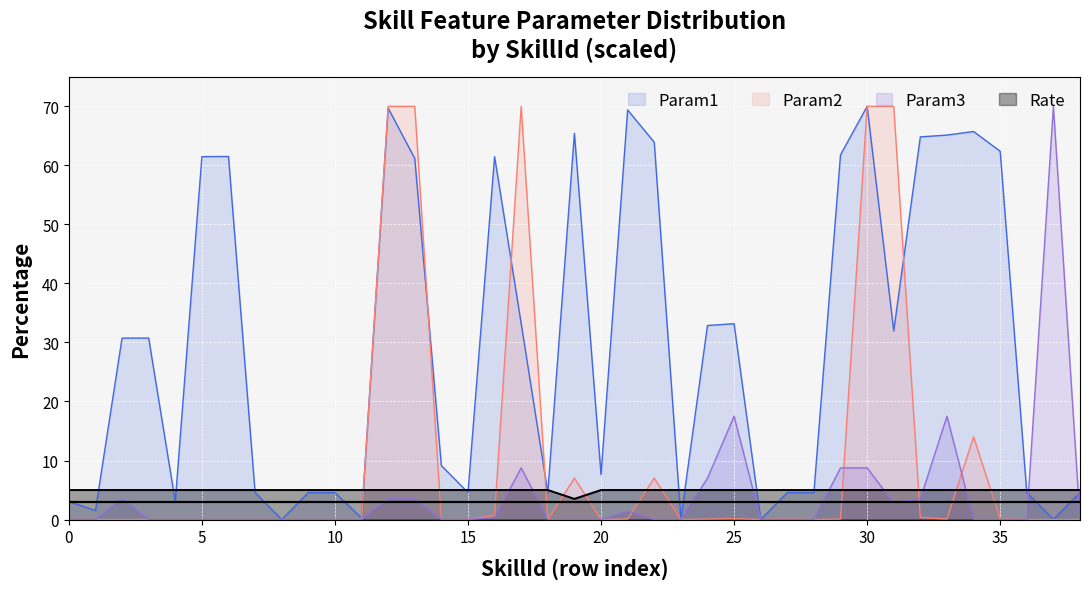

The value of Rate at 21 is 8.6. True or false?

False